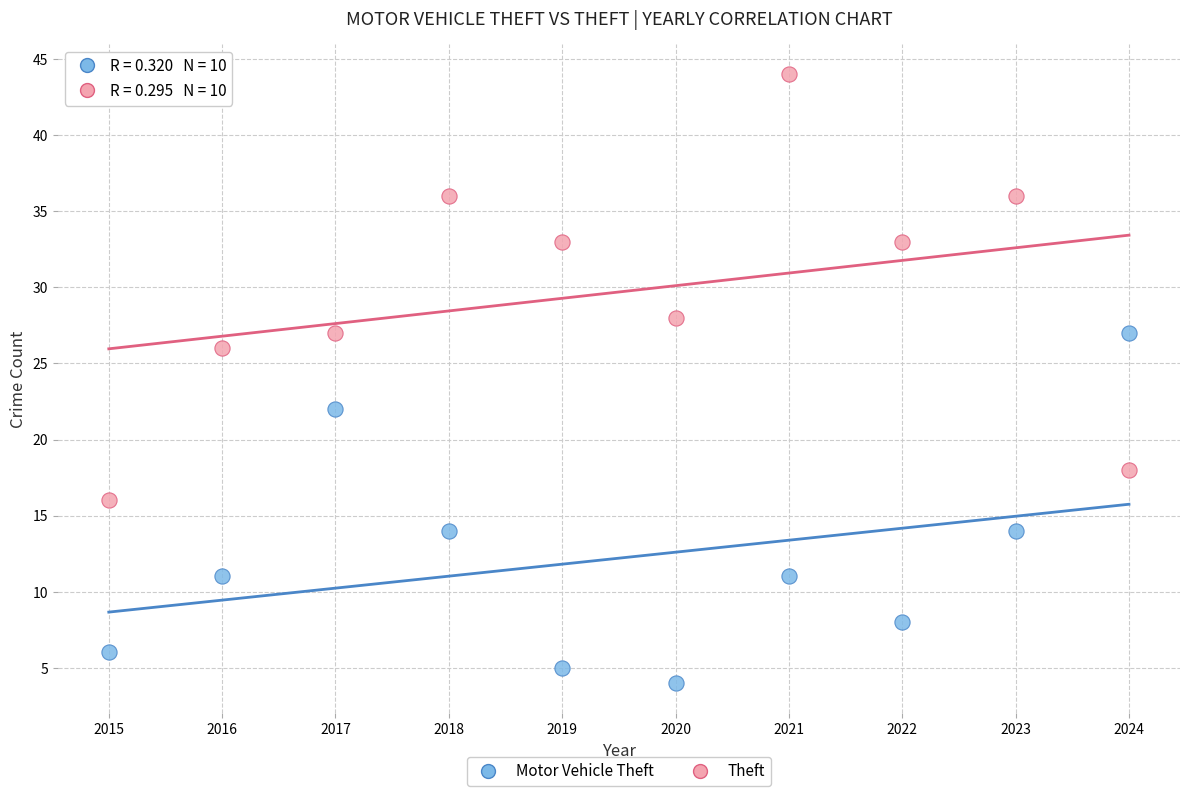

Which series contains the highest Y value?

Theft